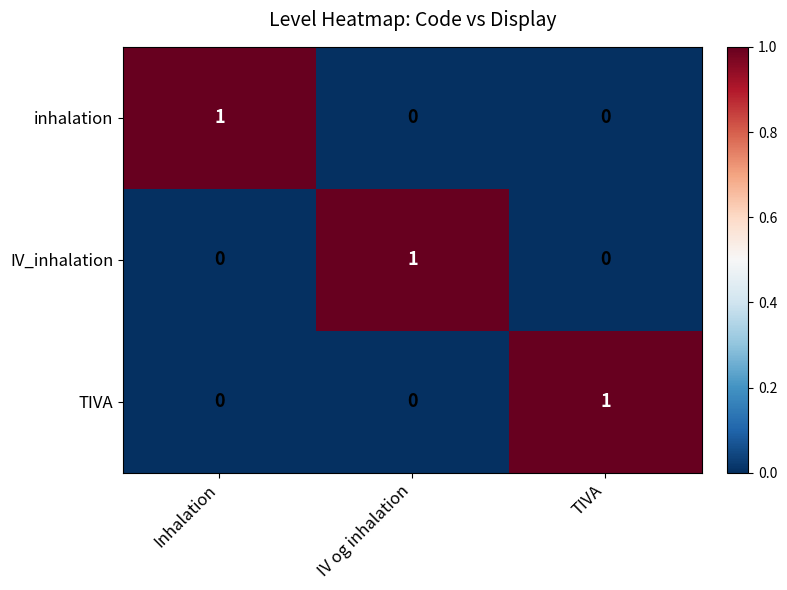

Which category has the highest value in the inhalation series?

Inhalation